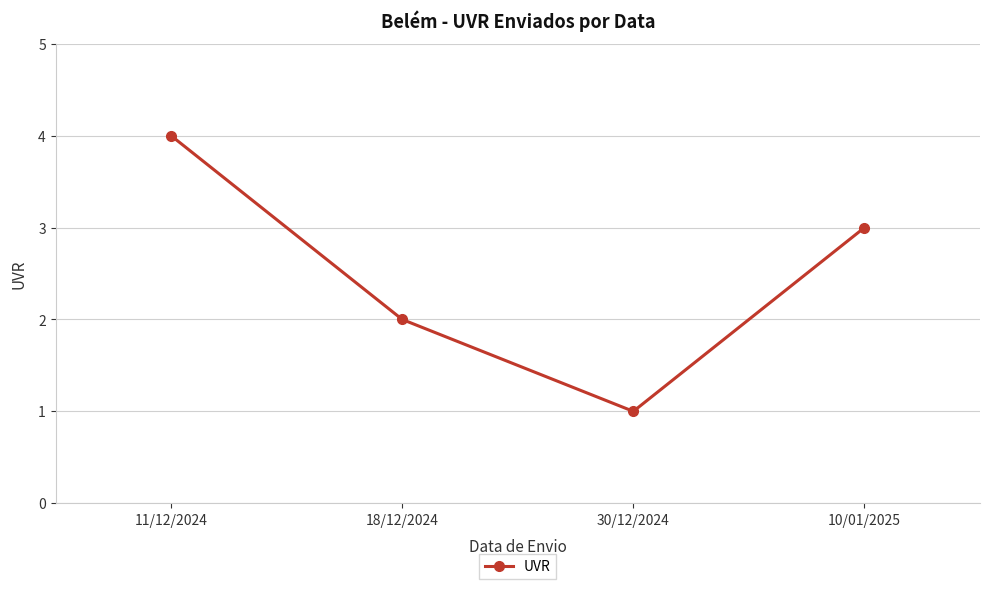

Where is the data nearest to the value 2?

18/12/2024